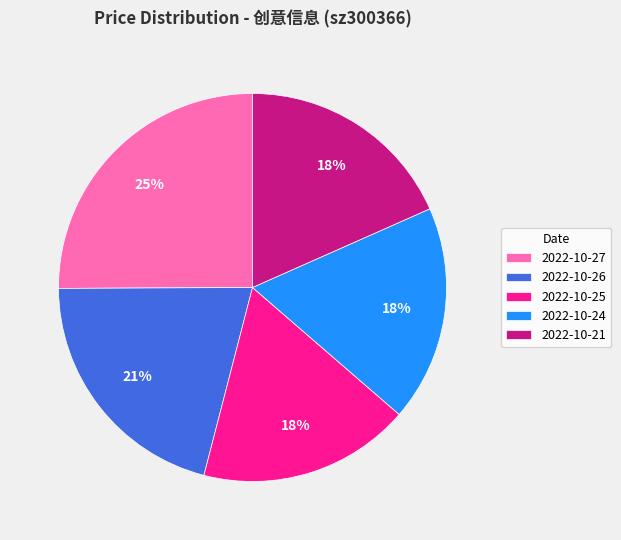

True or false: 2022-10-26 accounts for 13% of the total.

False